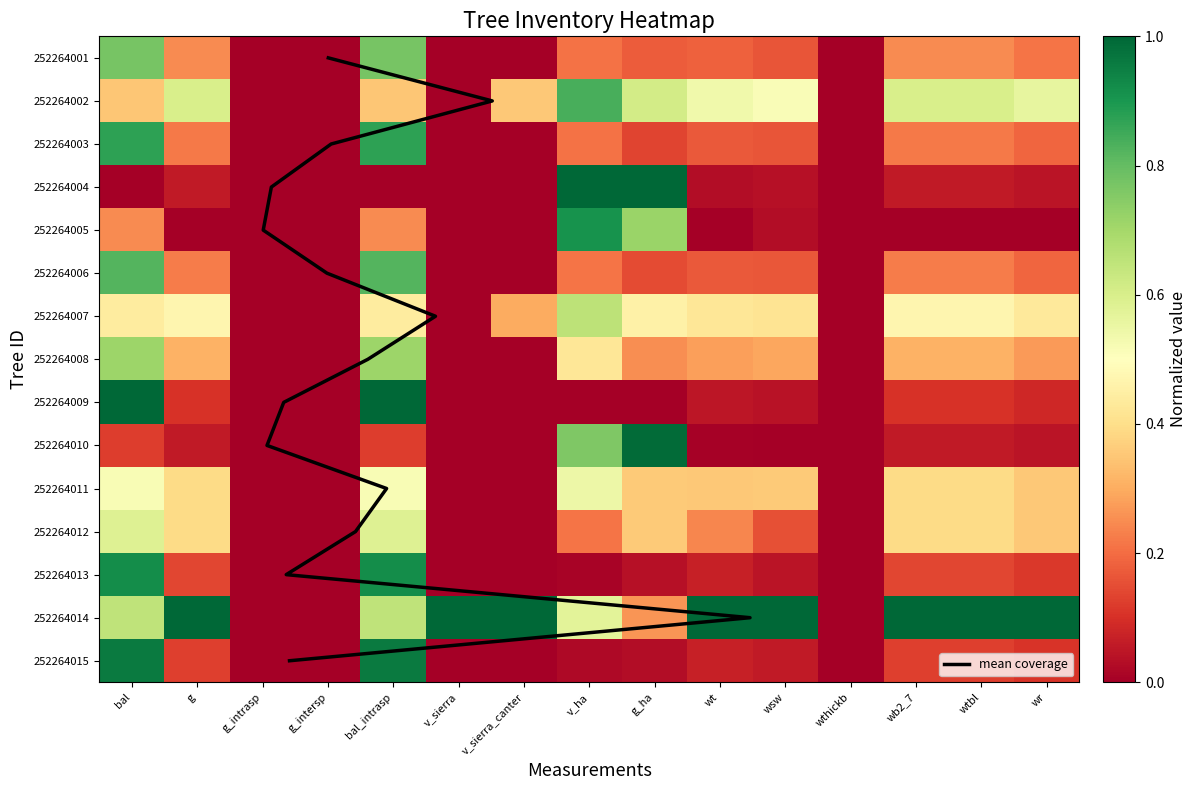

How many values in the 252264009 series exceed 0?

8